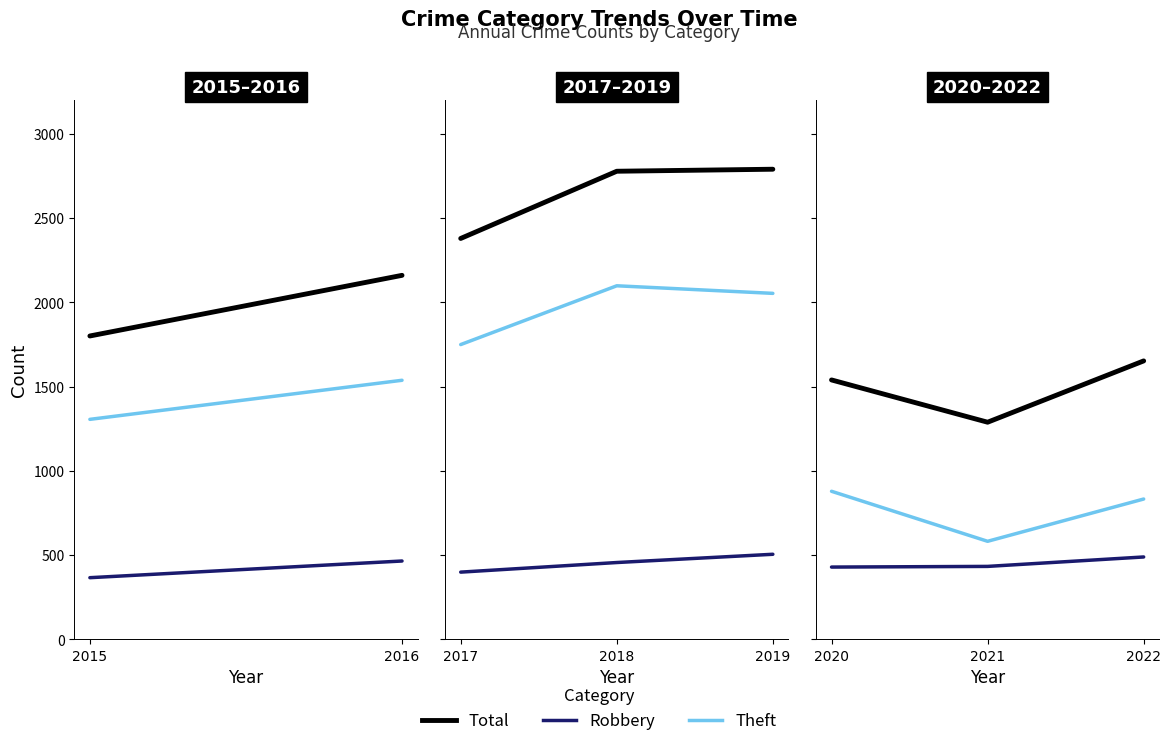

List the series in order of their overall mean, lowest first.

Robbery, Theft, Total